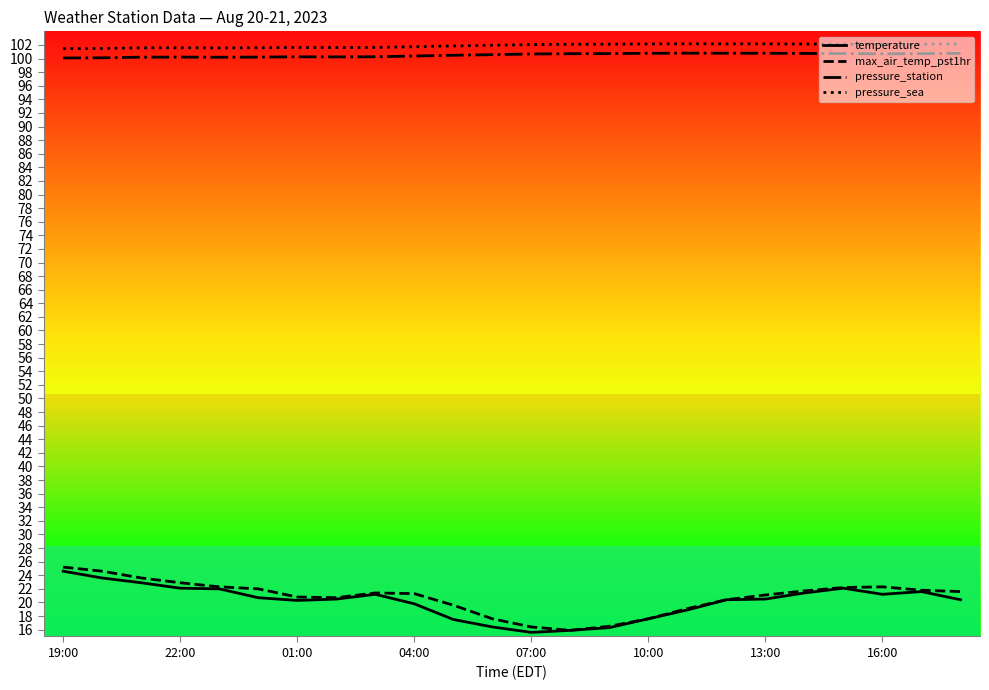

True or false: pressure_station and temperature intersect in this chart.

False